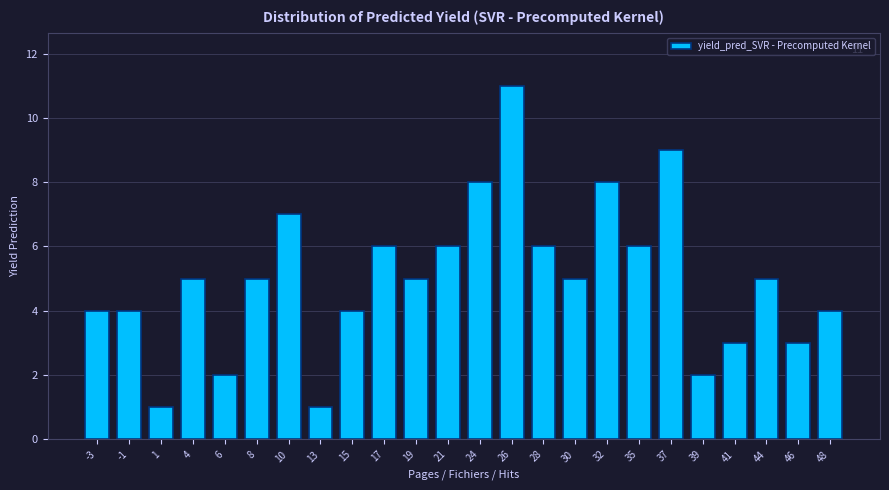

Reading left to right, transcribe all the data shown in this chart.

4	4	1	5	2	5	7	1	4	6	5	6	8	11	6	5	8	6	9	2	3	5	3	4